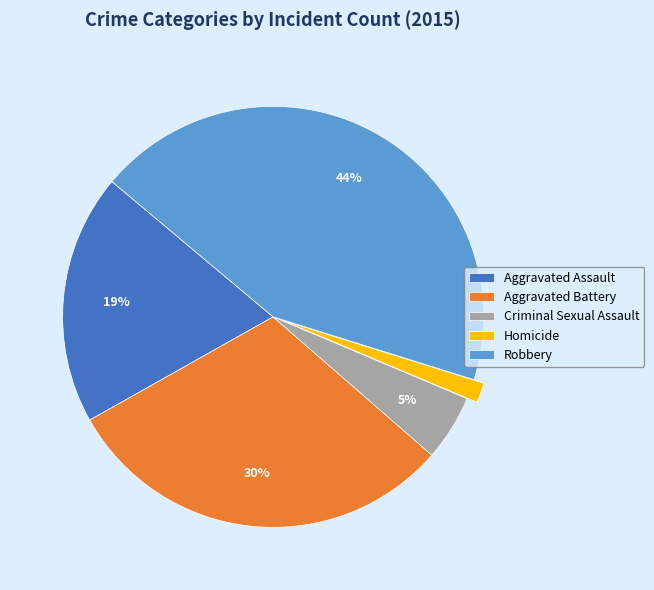

What percentage is the Homicide slice, to the nearest percent?

2%